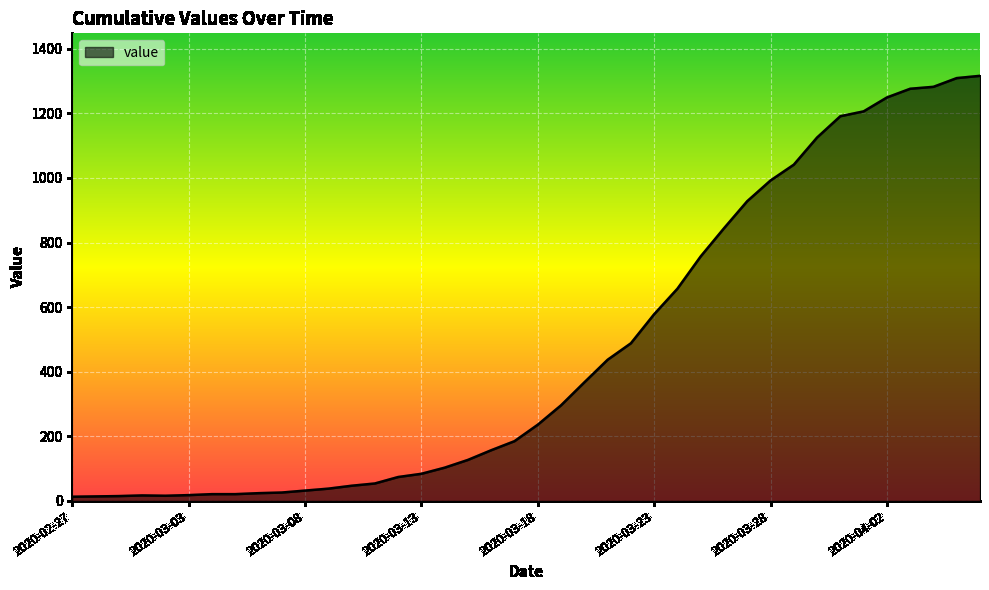

What is the greatest value displayed?

1316